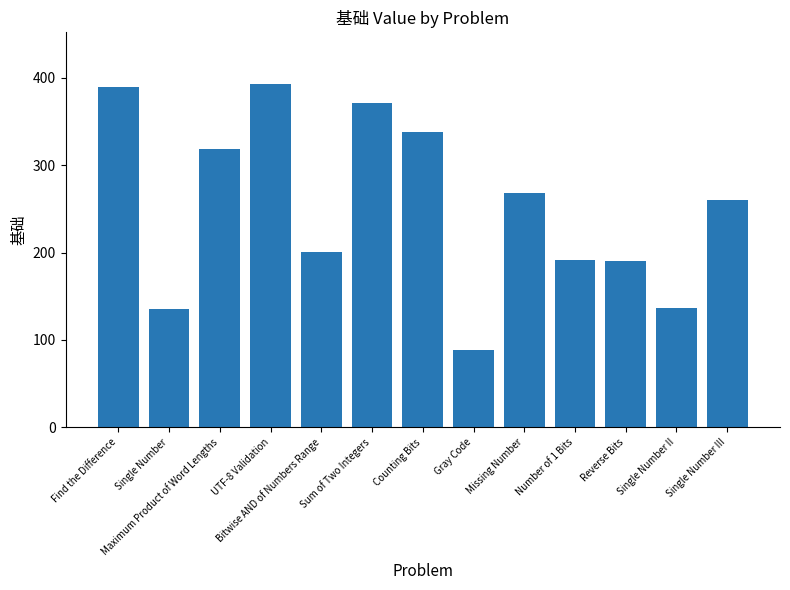

At which category does the chart reach its peak across all series?

UTF-8 Validation